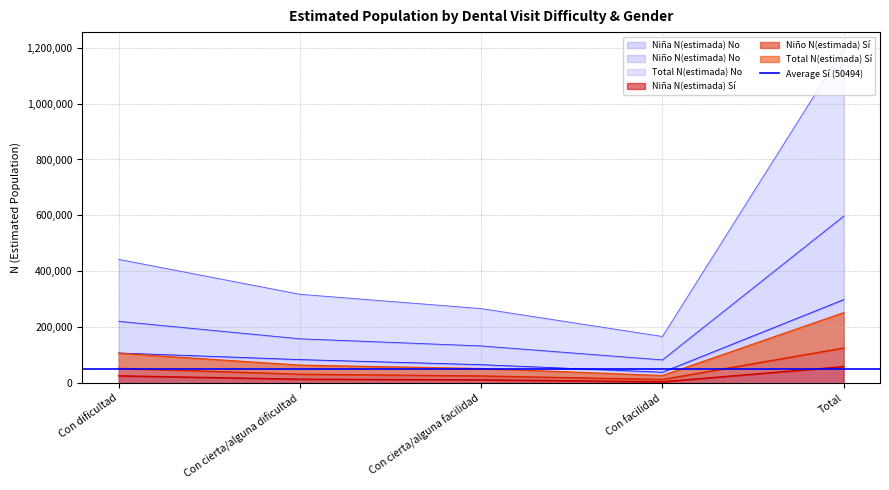

At which label is Niña N(estimada) No closest to 169322?

Con dificultad